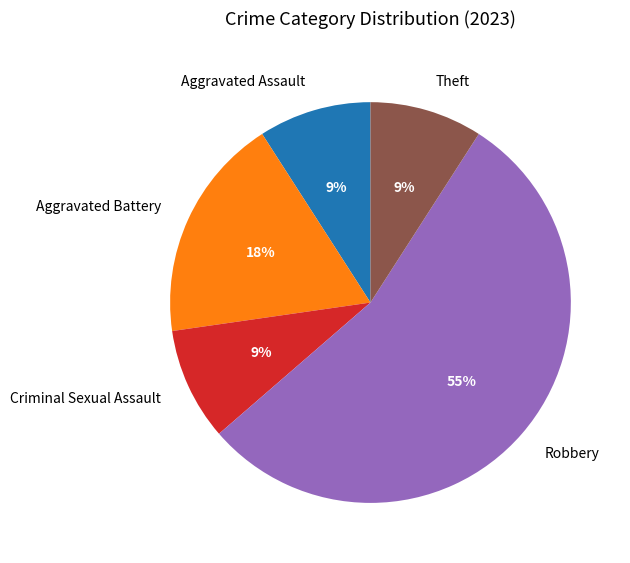

To the nearest percent, what is the combined percentage of Criminal Sexual Assault and Theft?

18%